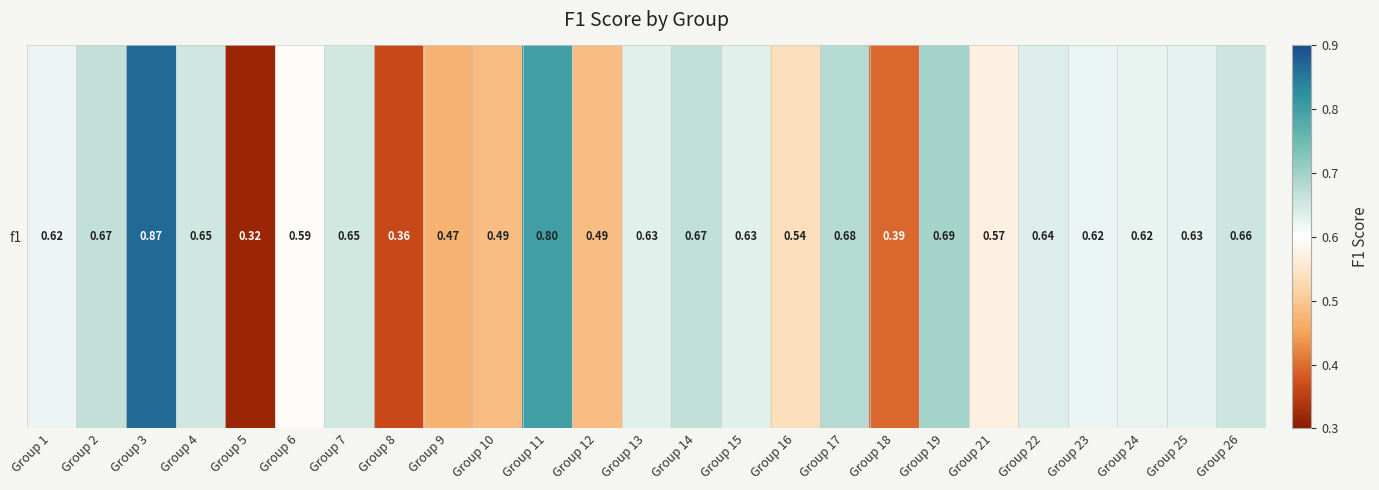

Between Group 17 and Group 13, which is larger?

Group 17